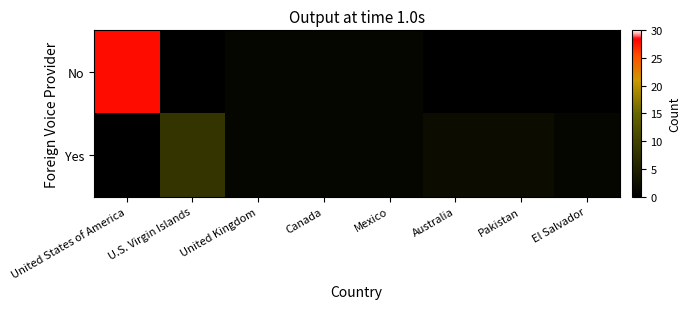

Reading left to right, transcribe all the data shown in this chart.

No: United States of America=28	U.S. Virgin Islands=0	United Kingdom=1	Canada=1	Mexico=1	Australia=0	Pakistan=0	El Salvador=0
Yes: United States of America=0	U.S. Virgin Islands=8	United Kingdom=1	Canada=1	Mexico=1	Australia=2	Pakistan=2	El Salvador=1